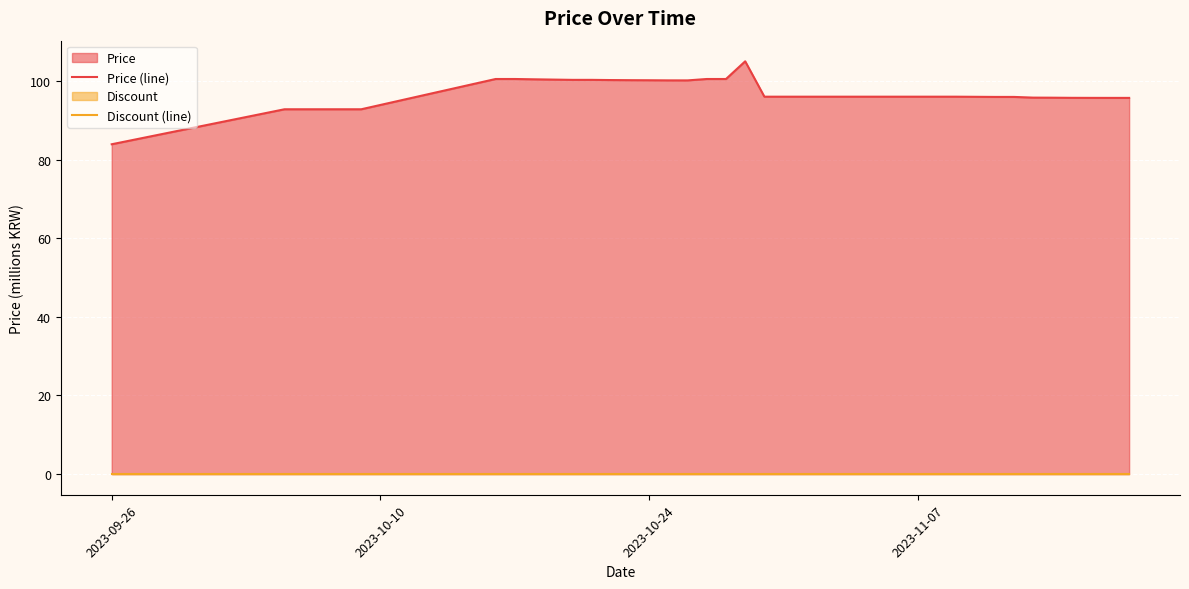

At how many categories does at least one series exceed 101?

1